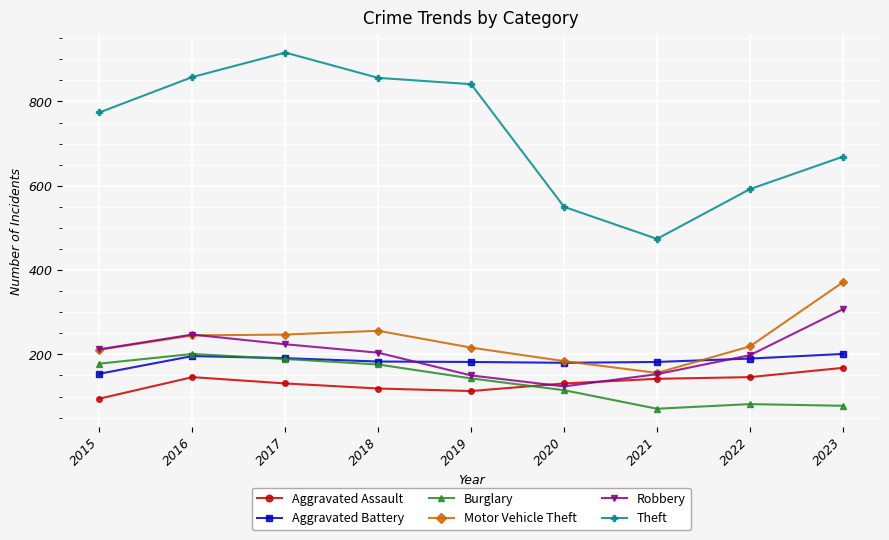

At which label does Motor Vehicle Theft first exceed 219?

2016